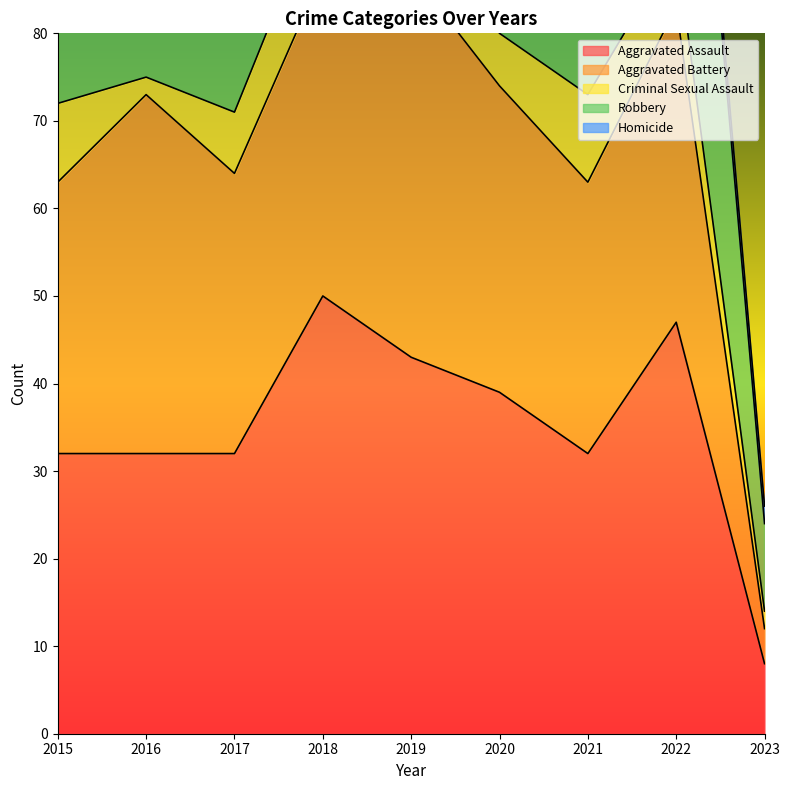

What is the average value of the Criminal Sexual Assault series?

7